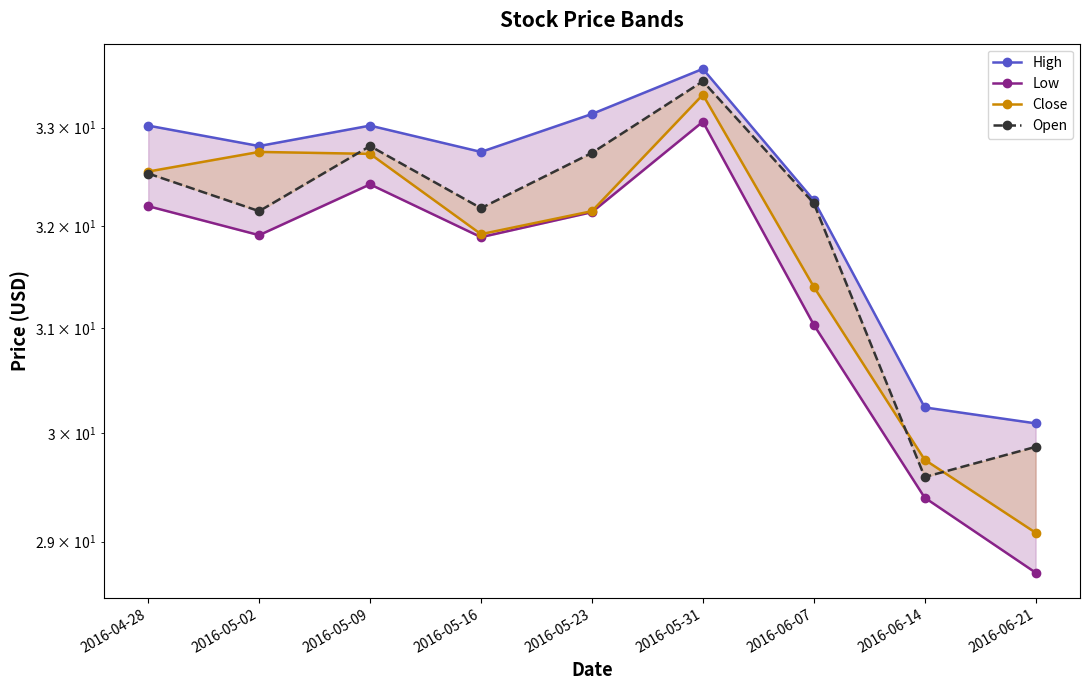

Is it true that Low equals 31.9 at 2016-05-02?

True